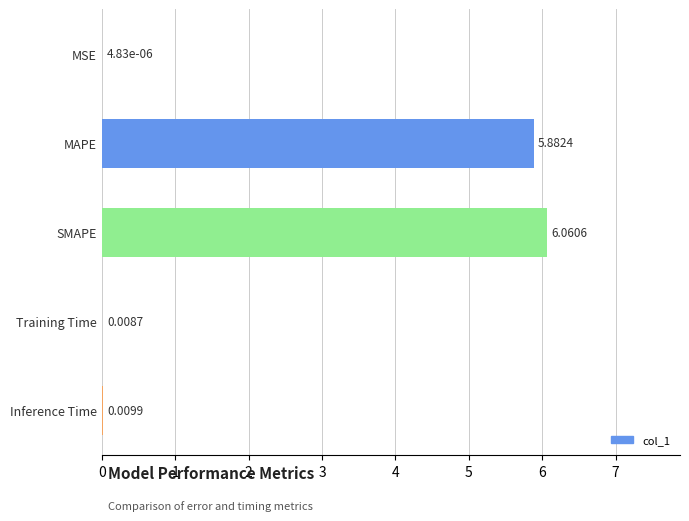

How many distinct data groups are displayed?

1